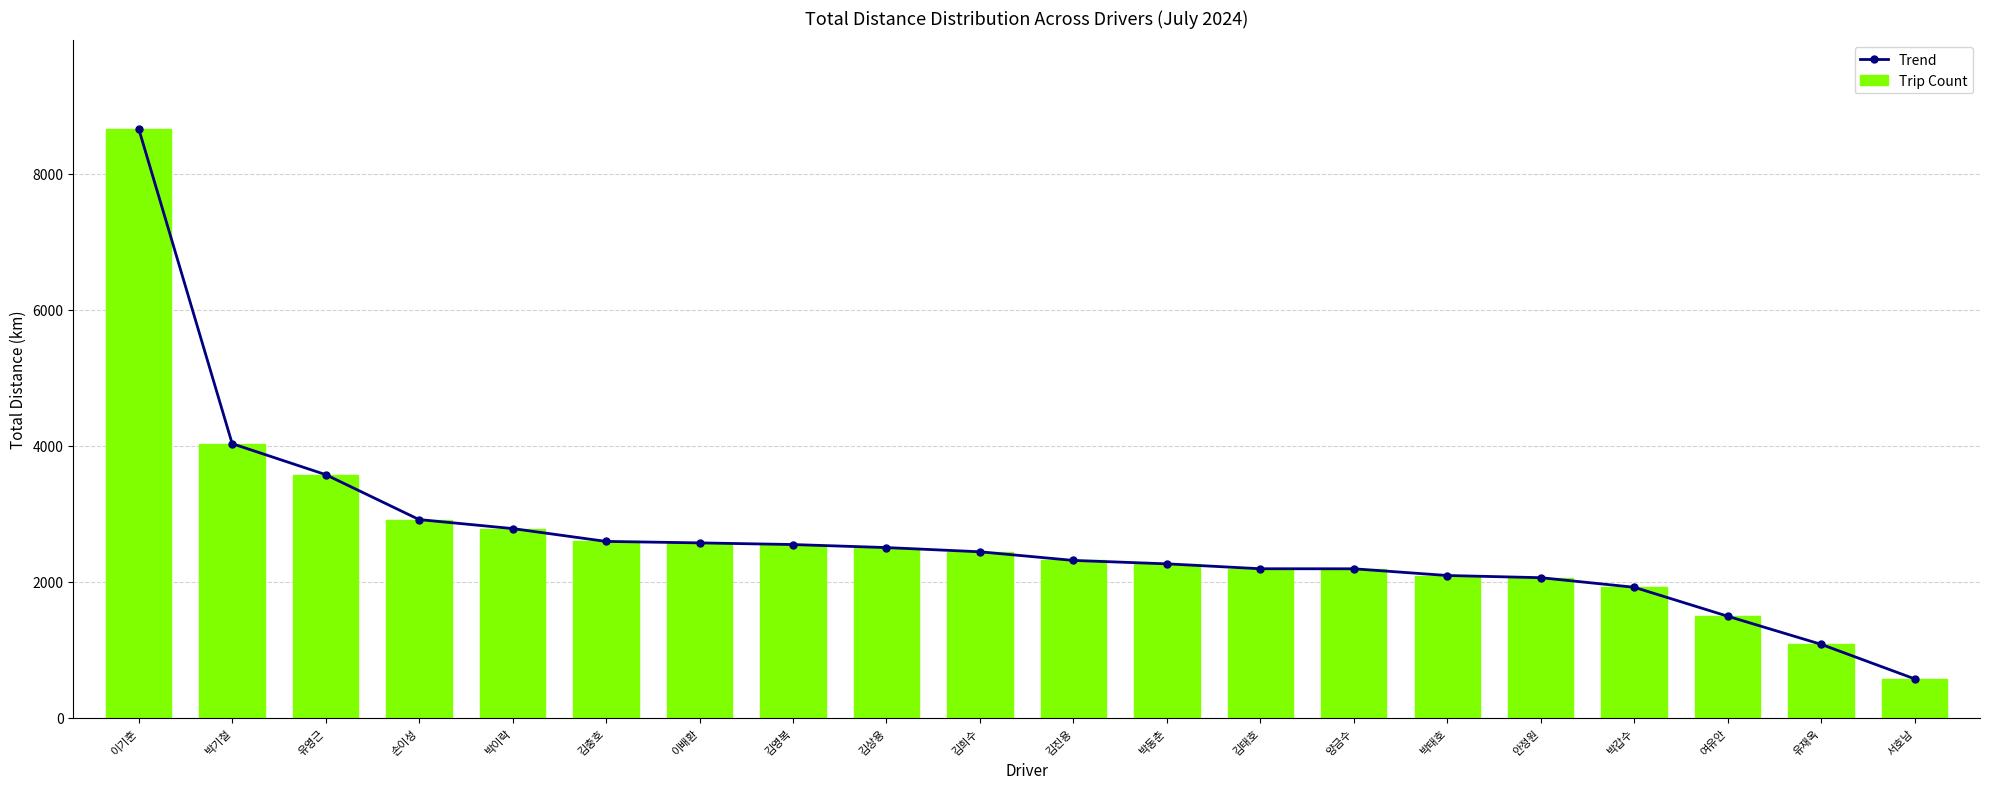

Which series has the largest total across all categories?

Trend